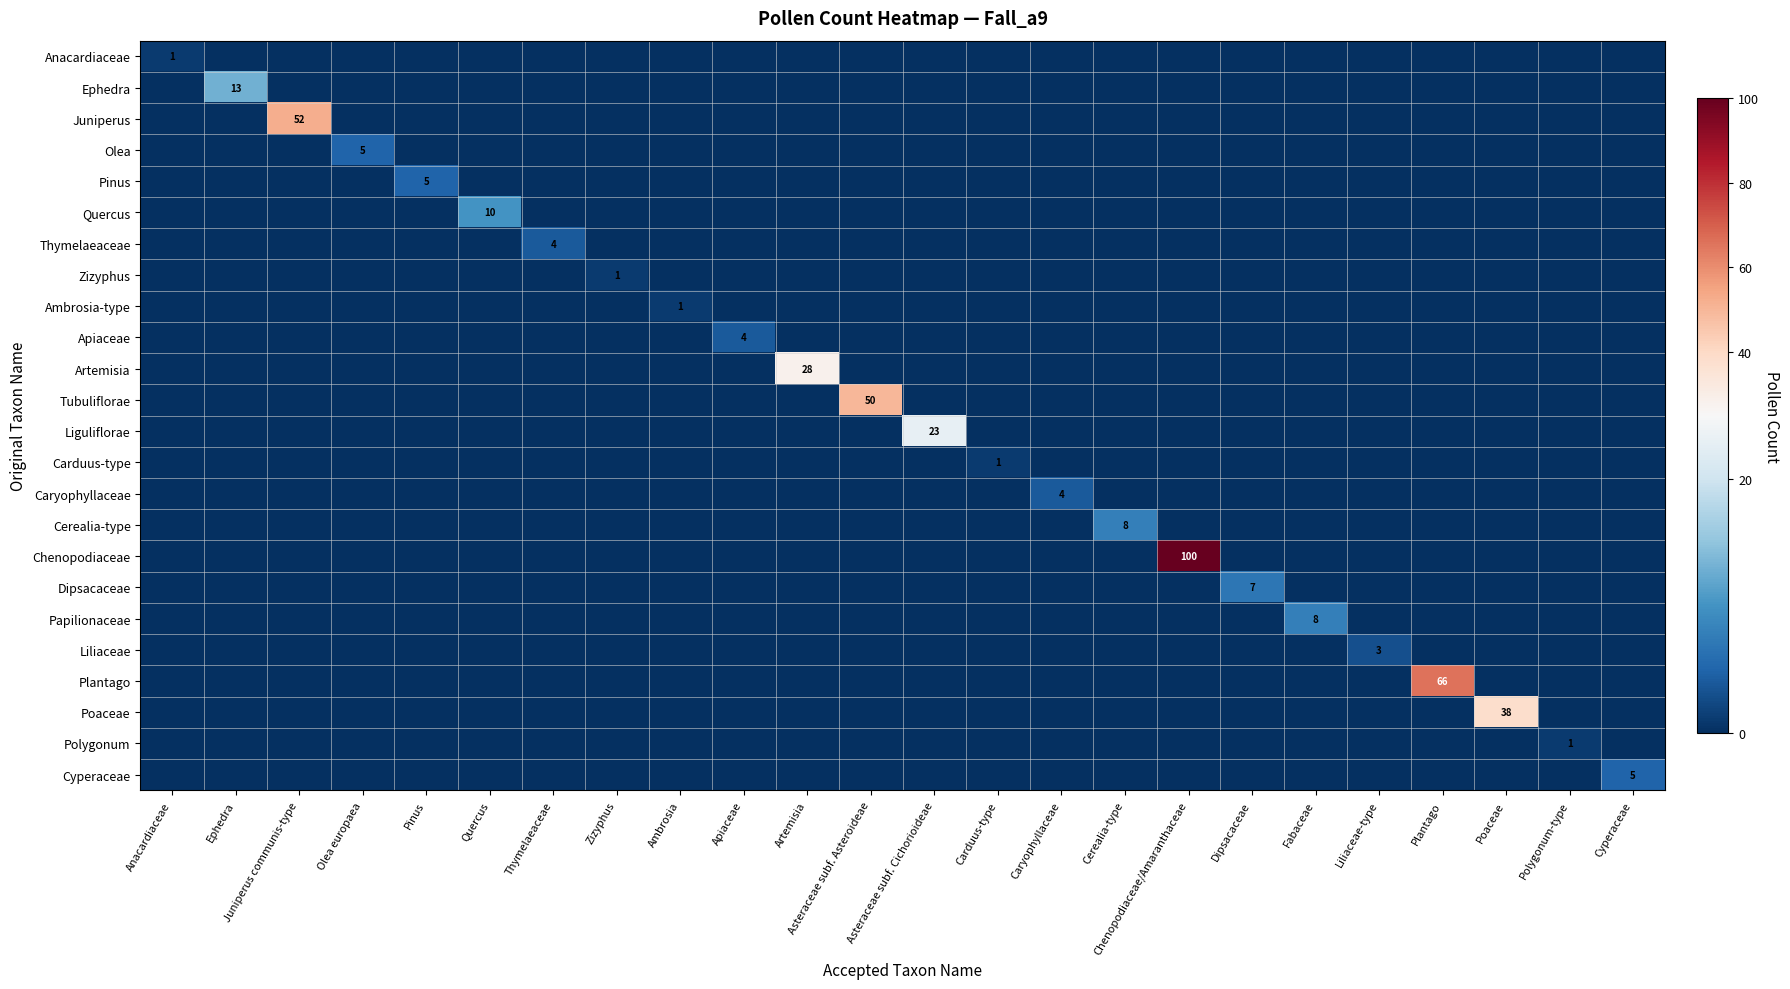

The Chenopodiaceae series shows 100 at Chenopodiaceae/Amaranthaceae. True or false?

True